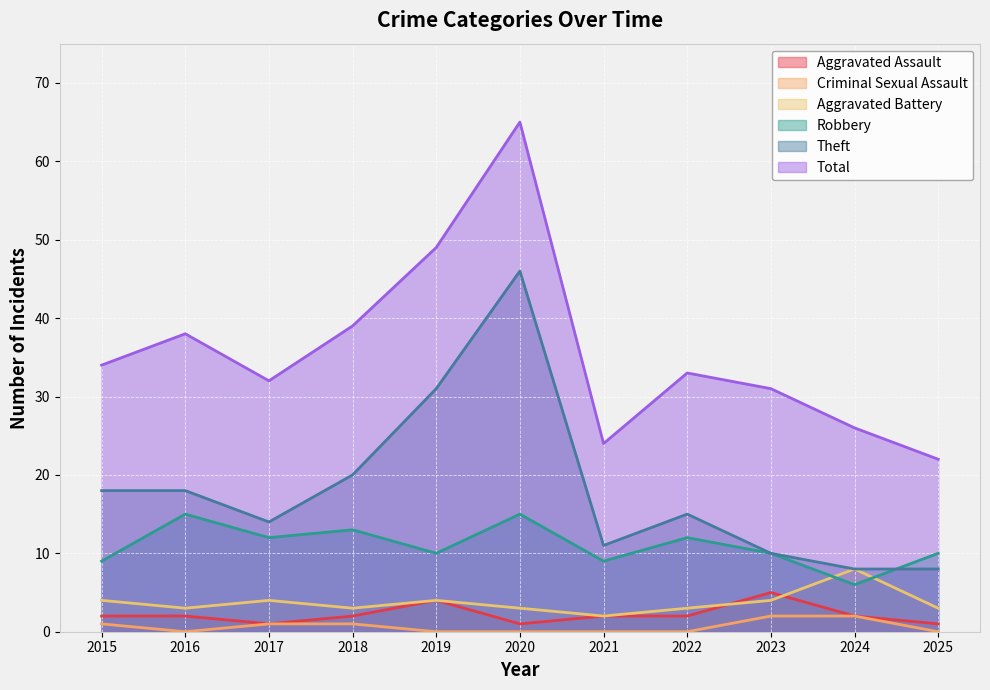

Reading left to right, transcribe all the data shown in this chart.

Aggravated Assault: 2015=2	2016=2	2017=1	2018=2	2019=4	2020=1	2021=2	2022=2	2023=5	2024=2	2025=1
Aggravated Battery: 2015=4	2016=3	2017=4	2018=3	2019=4	2020=3	2021=2	2022=3	2023=4	2024=8	2025=3
Criminal Sexual Assault: 2015=1	2016=0	2017=1	2018=1	2019=0	2020=0	2021=0	2022=0	2023=2	2024=2	2025=0
Robbery: 2015=9	2016=15	2017=12	2018=13	2019=10	2020=15	2021=9	2022=12	2023=10	2024=6	2025=10
Theft: 2015=18	2016=18	2017=14	2018=20	2019=31	2020=46	2021=11	2022=15	2023=10	2024=8	2025=8
Total: 2015=34	2016=38	2017=32	2018=39	2019=49	2020=65	2021=24	2022=33	2023=31	2024=26	2025=22